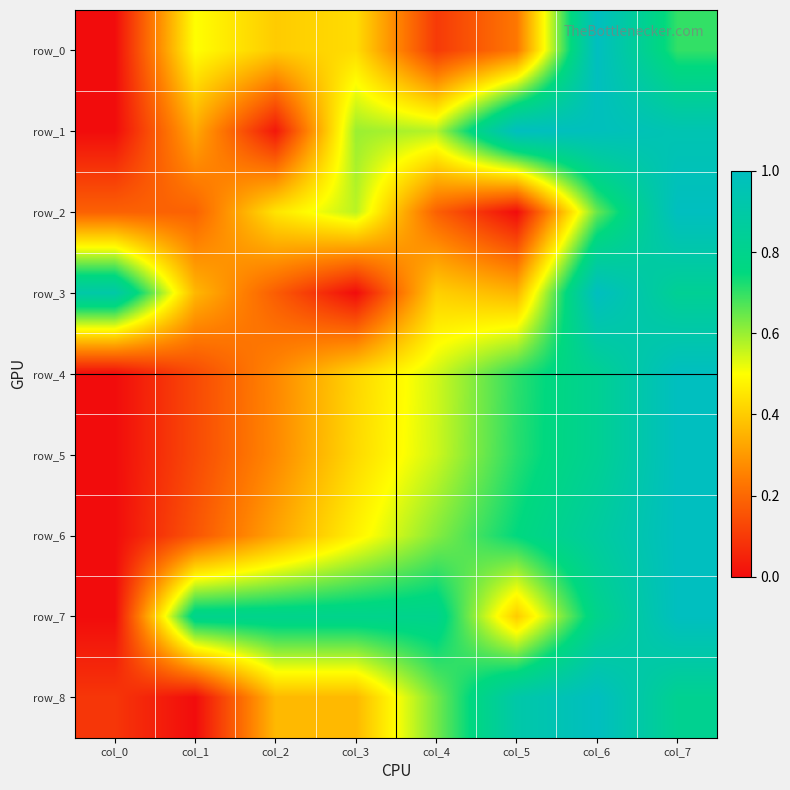

Which category has the lowest value in the row_2 series?

col_5